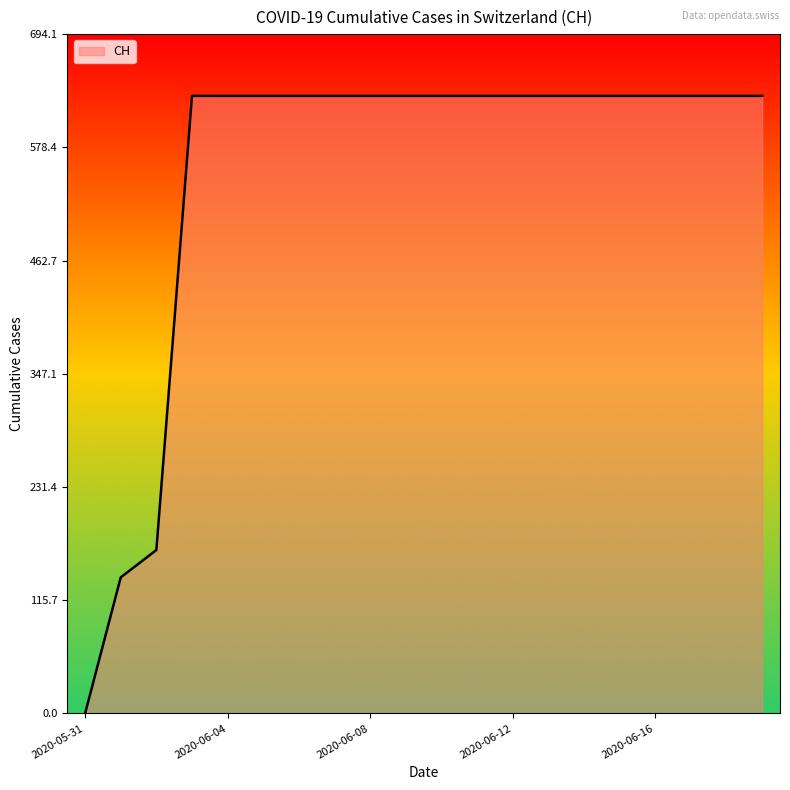

Reading left to right, list all the values displayed in this chart.

0	139	167	631	631	631	631	631	631	631	631	631	631	631	631	631	631	631	631	631